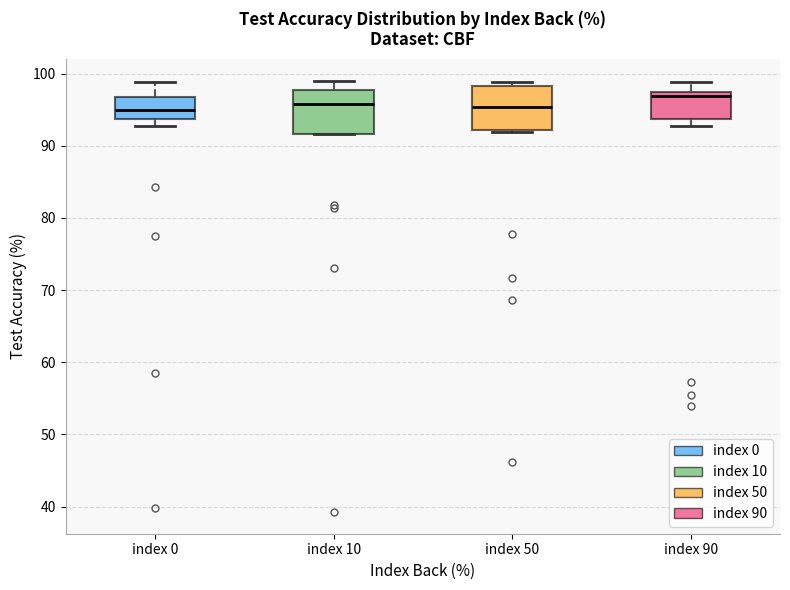

Reading left to right, read every box against the y-axis: the position of its median line, the range the box covers, and the ends of its whiskers. The values are not printed on the chart, so give them approximately, as read against the axis.

index 0: median 95, box 94 to 97, whiskers 93 to 99
index 10: median 96, box 92 to 98, whiskers 92 to 99
index 50: median 95, box 92 to 98, whiskers 92 to 99
index 90: median 97 (just below the box's upper edge), box 94 to 97, whiskers 93 to 99